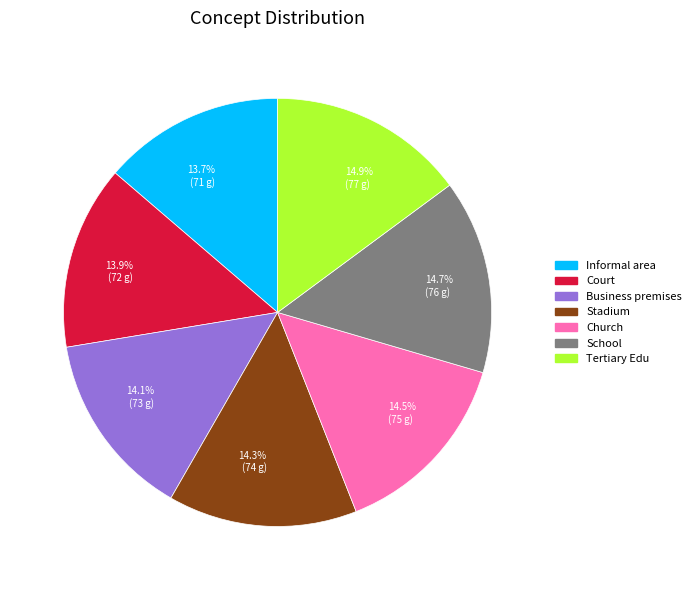

What is the ratio of the value at Business premises to the value at Tertiary Edu?

0.9